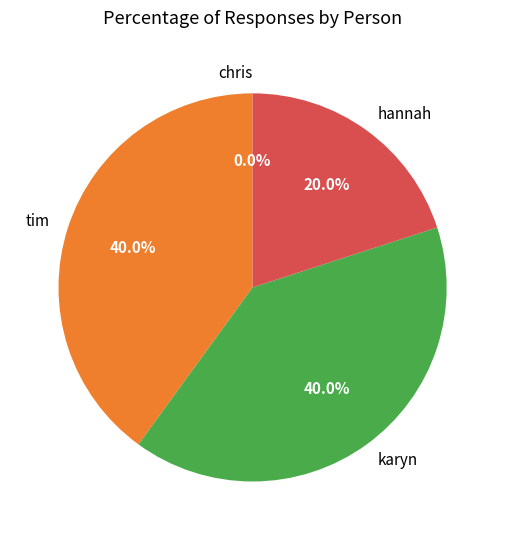

How many segments does this pie chart have?

4